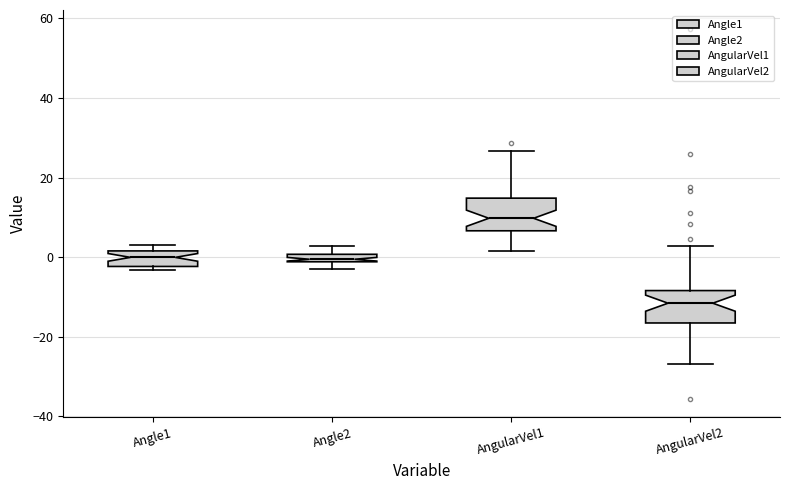

Where does the median line of the box for Angle1 sit on the y-axis? The values are not printed on the chart, so give them approximately, as read against the axis.

0